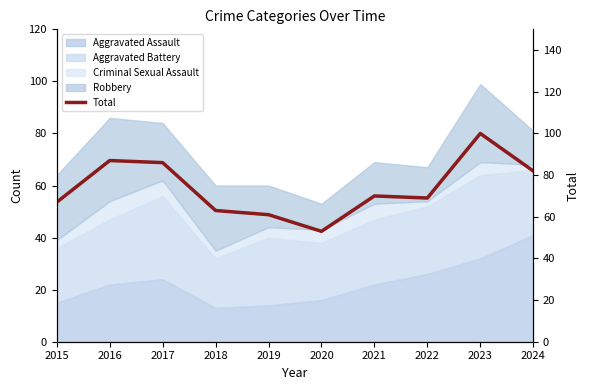

List the labels in order of value, largest first.

2023, 2016, 2017, 2024, 2021, 2022, 2015, 2018, 2019, 2020